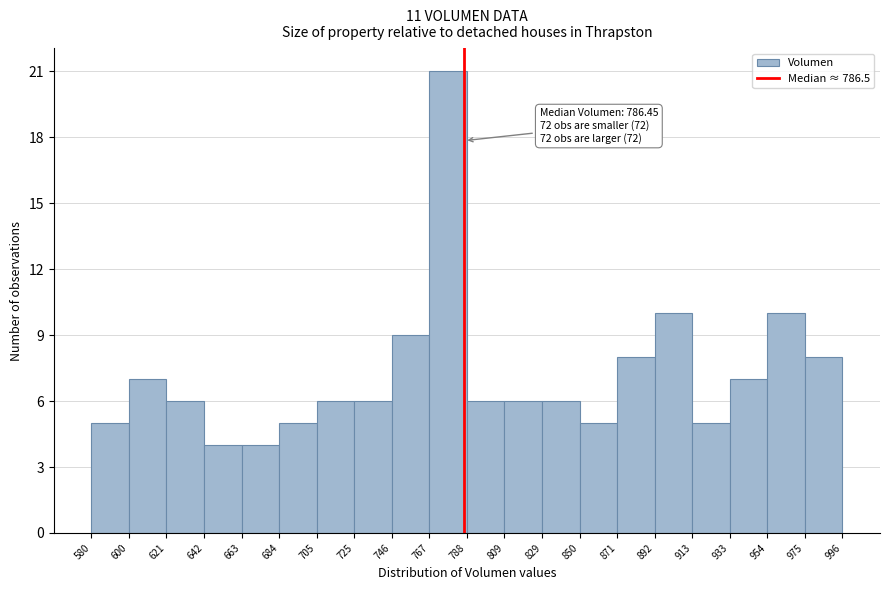

Which range on the x-axis has the tallest bar?

767 to 788